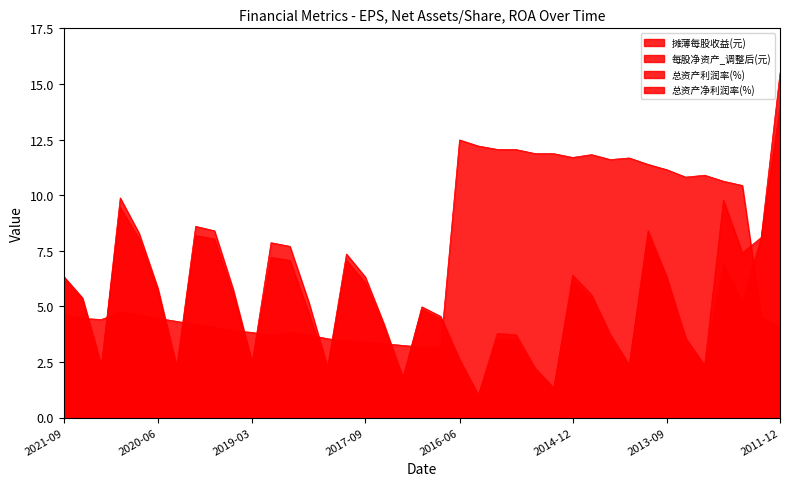

Where do 总资产利润率(%) and 每股净资产_调整后(元) first cross each other?

2021-06 and 2021-03